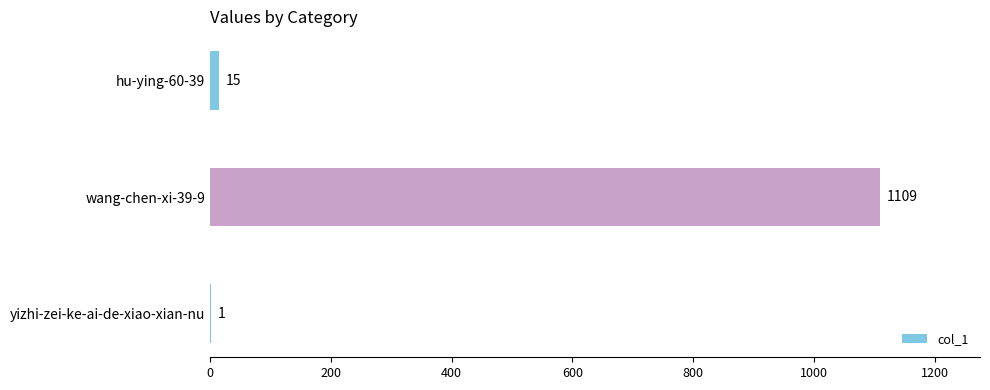

How many data points does each series have?

3